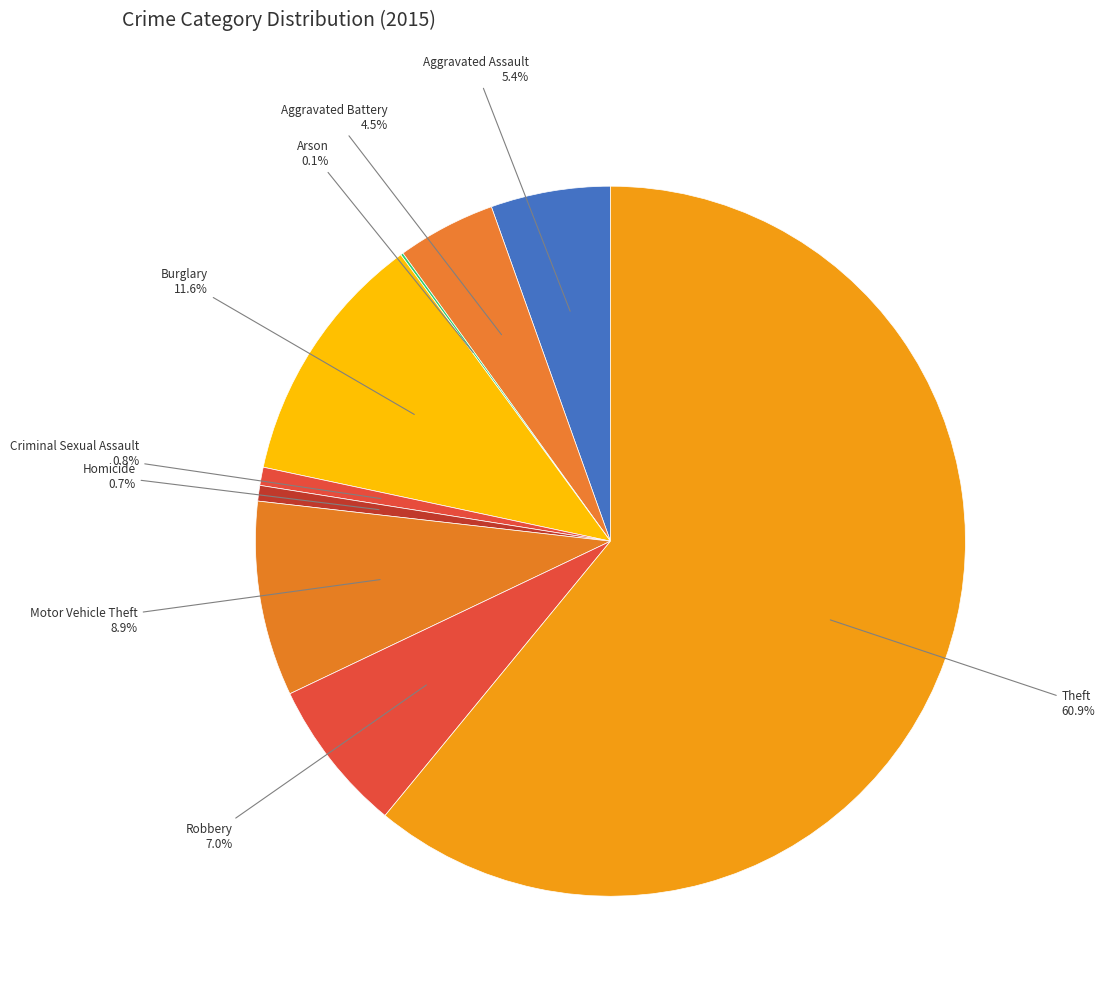

What is the smallest slice in the pie chart?

Arson